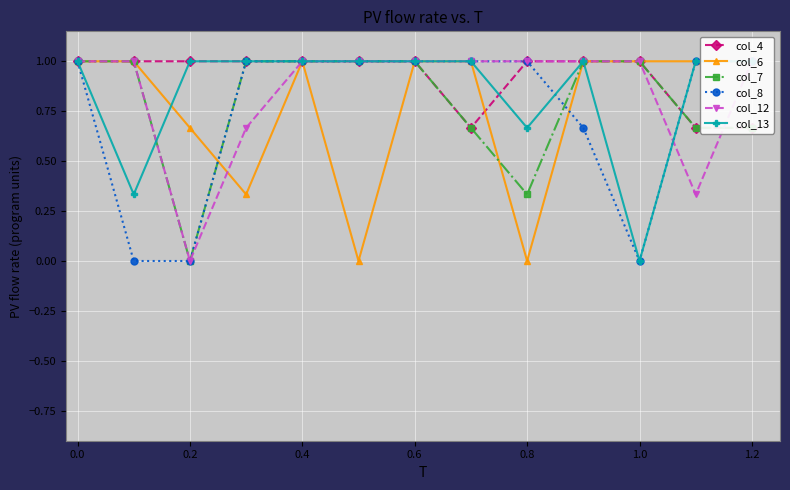

The col_8 series shows -0.5 at 0.2. True or false?

False